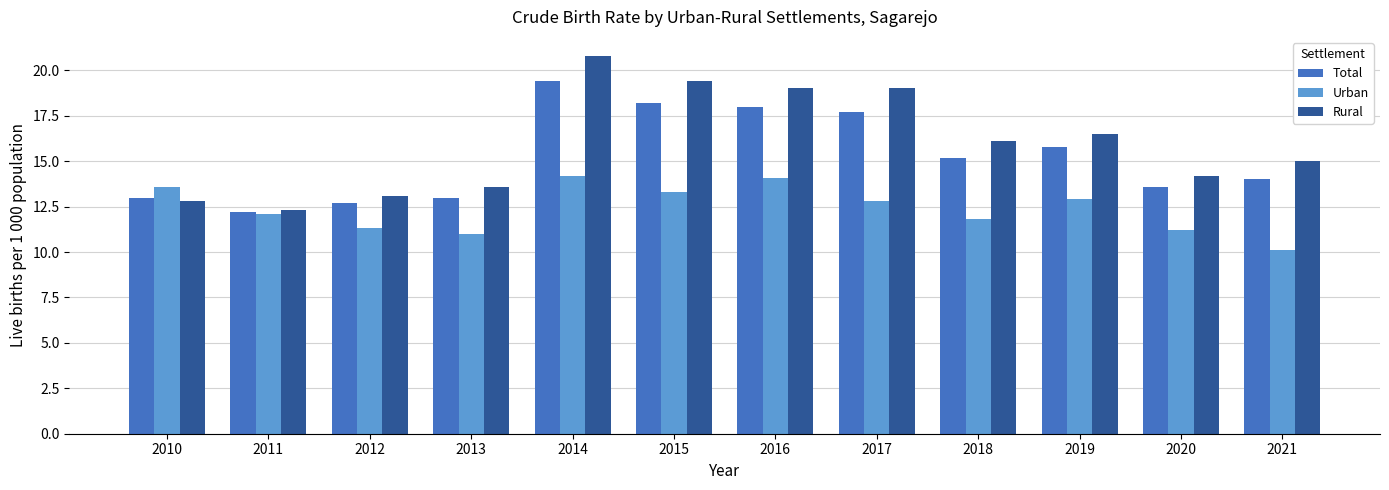

Reading left to right, what are all the values shown in this chart?

Total: 13.0	12.2	12.7	13.0	19.4	18.2	18.0	17.7	15.2	15.8	13.6	14.0
Urban: 13.6	12.1	11.3	11.0	14.2	13.3	14.1	12.8	11.8	12.9	11.2	10.1
Rural: 12.8	12.3	13.1	13.6	20.8	19.4	19.0	19.0	16.1	16.5	14.2	15.0